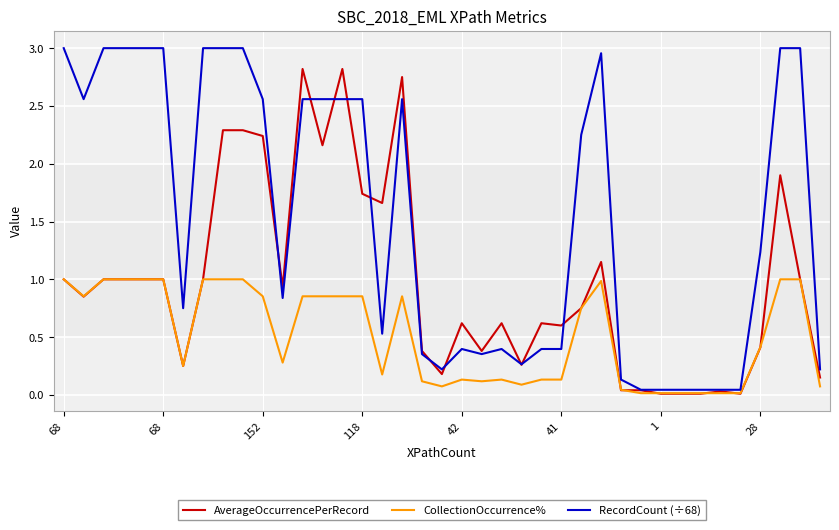

List the series in order of their peak value, lowest first.

CollectionOccurrence%, AverageOccurrencePerRecord, RecordCount (÷68)